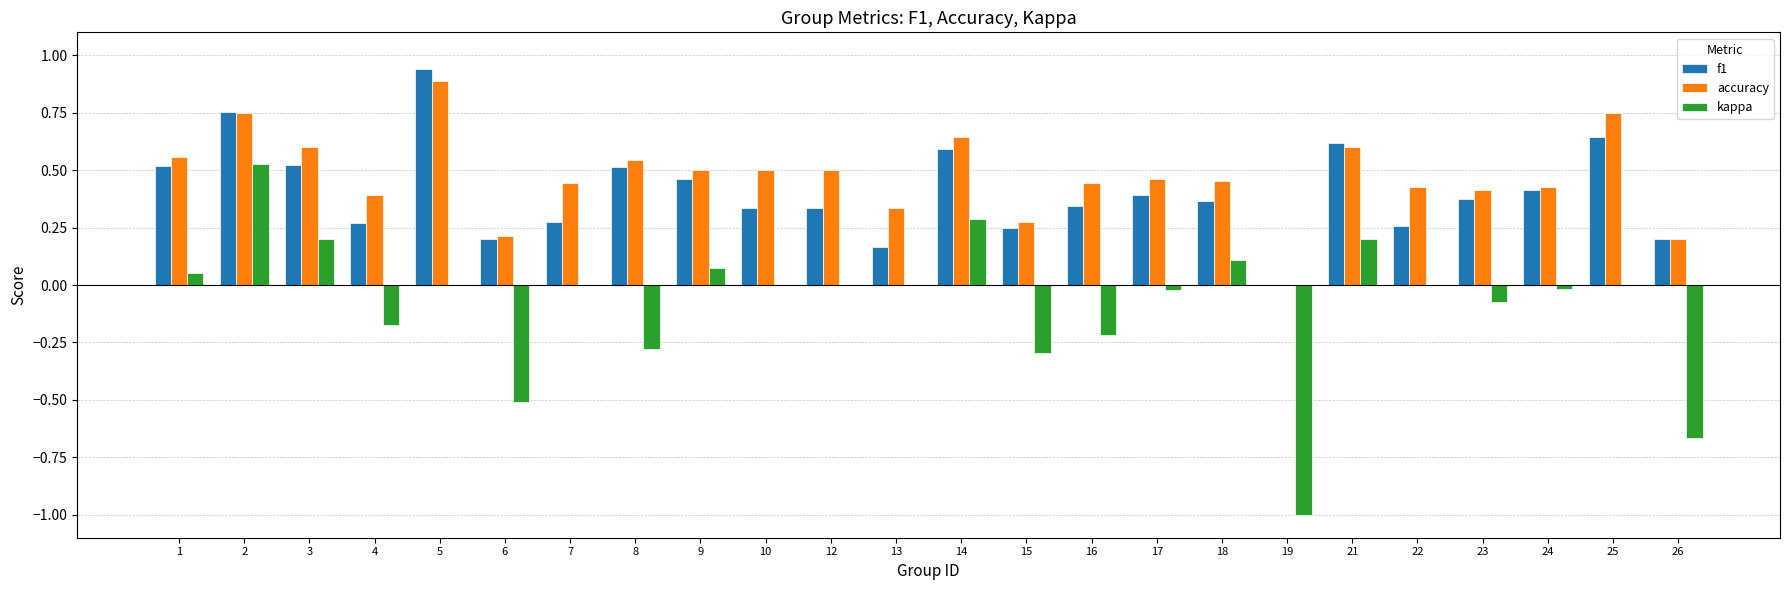

What is the sum of all kappa values?

-1.8